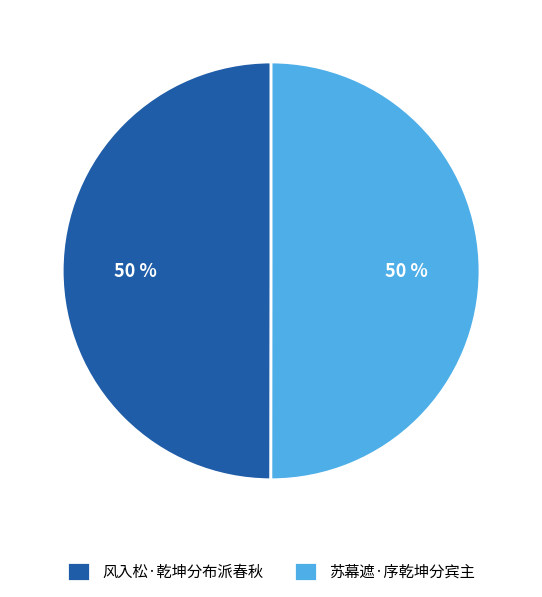

Approximately how many times larger is the value at 苏幕遮·序乾坤分宾主 compared to 风入松·乾坤分布派春秋?

1.0